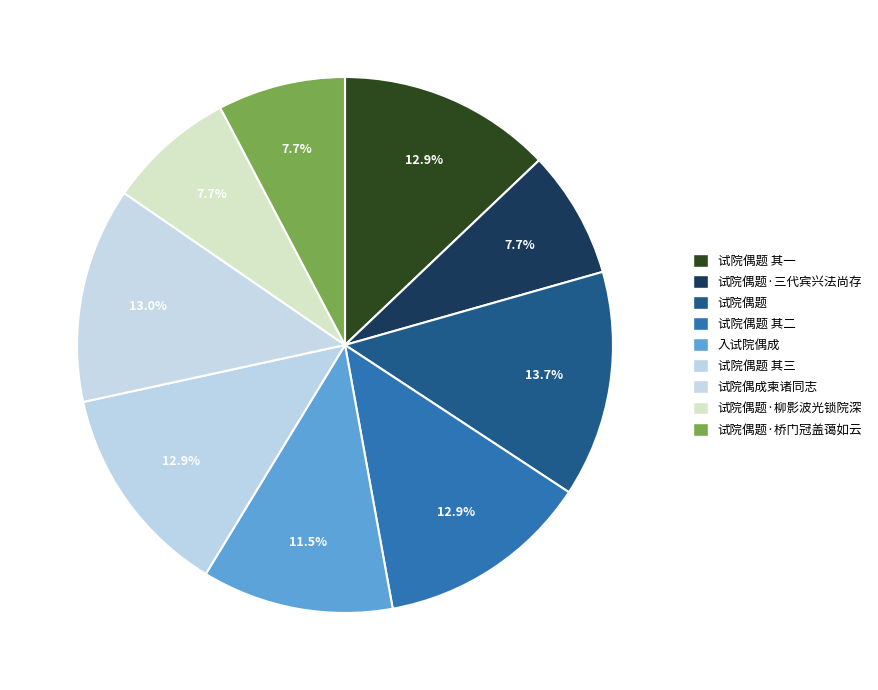

To the nearest percent, what percentage of the pie is 试院偶题·桥门冠盖蔼如云?

8%